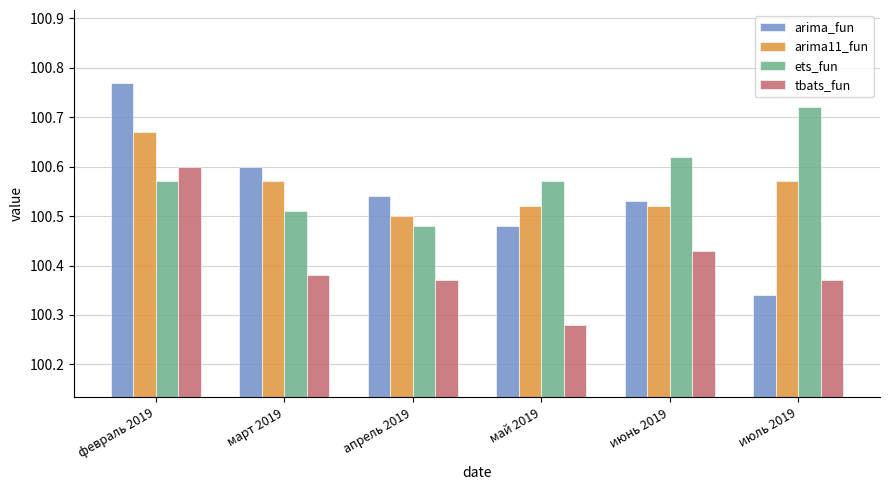

What is the label of the 5th bar from the right?

март 2019